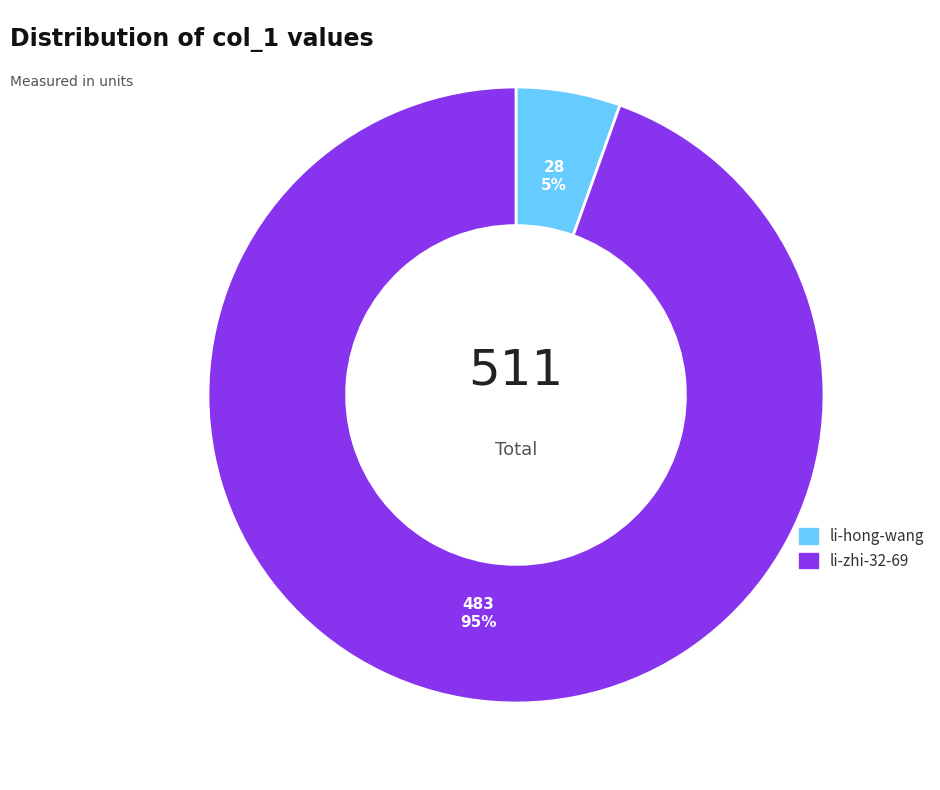

Does li-zhi-32-69 represent more than half of the total?

Yes